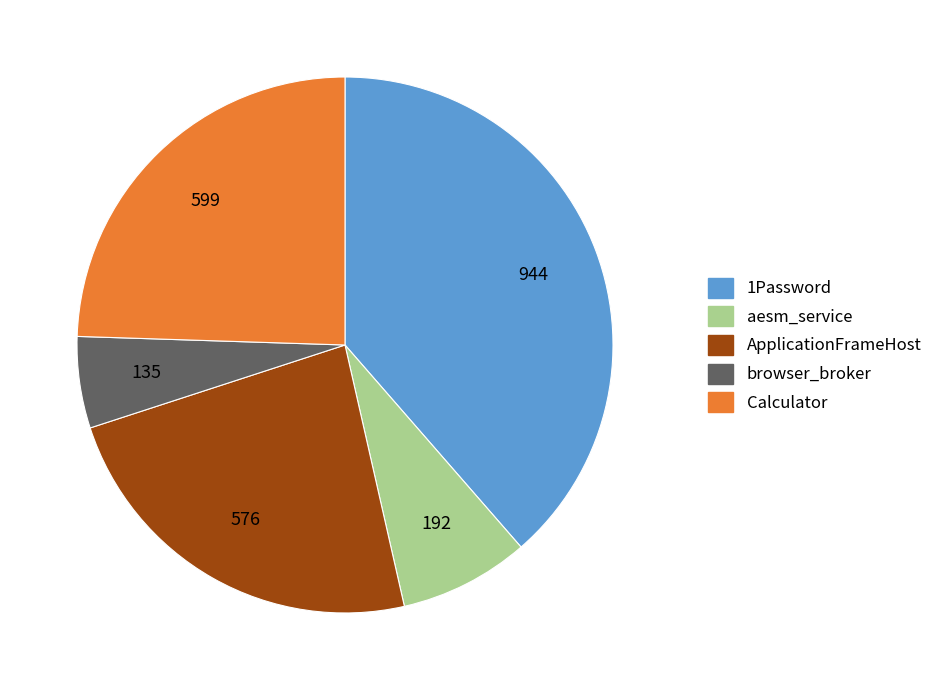

Rank the categories by value from highest to lowest.

1Password, Calculator, ApplicationFrameHost, aesm_service, browser_broker